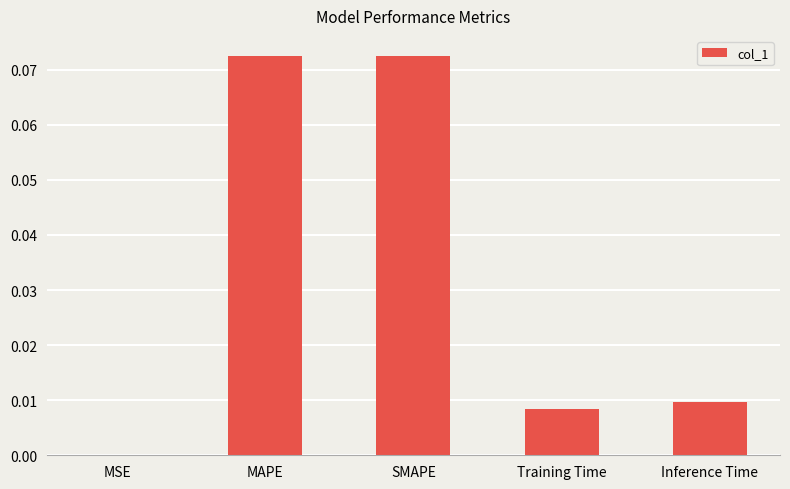

Count the number of categories in the chart.

5